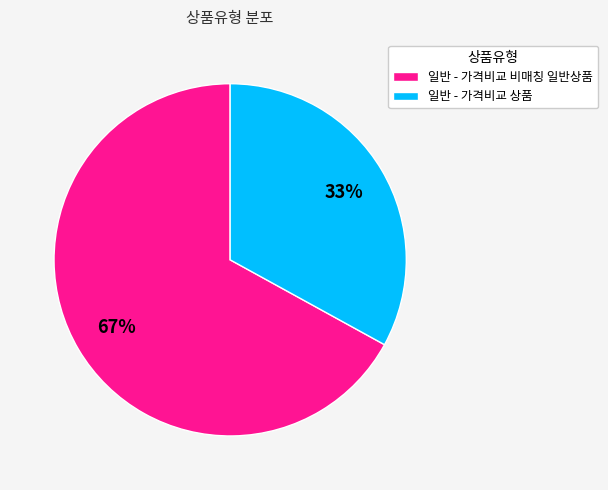

Between 일반 - 가격비교 비매칭 일반상품 and 일반 - 가격비교 상품, which is larger?

일반 - 가격비교 비매칭 일반상품